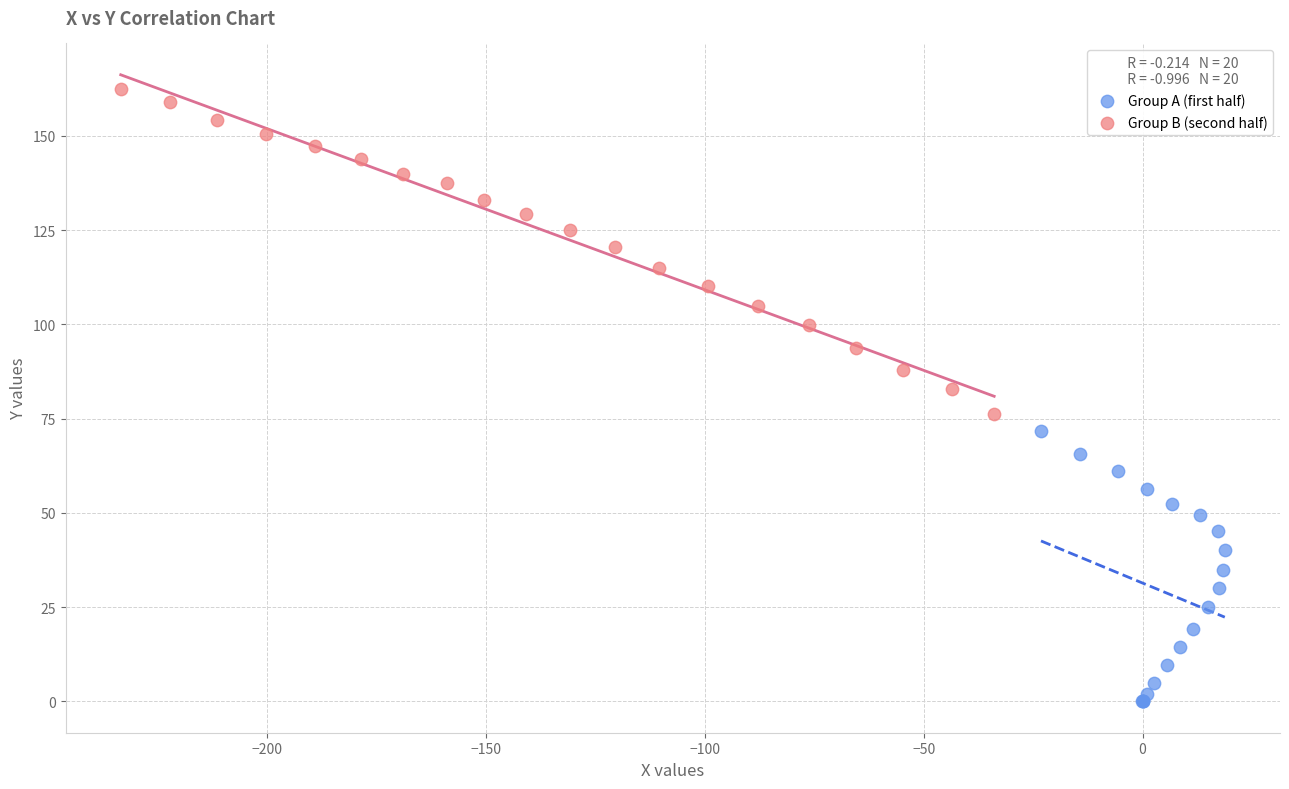

Which series contains the highest Y value?

Group B (second half)